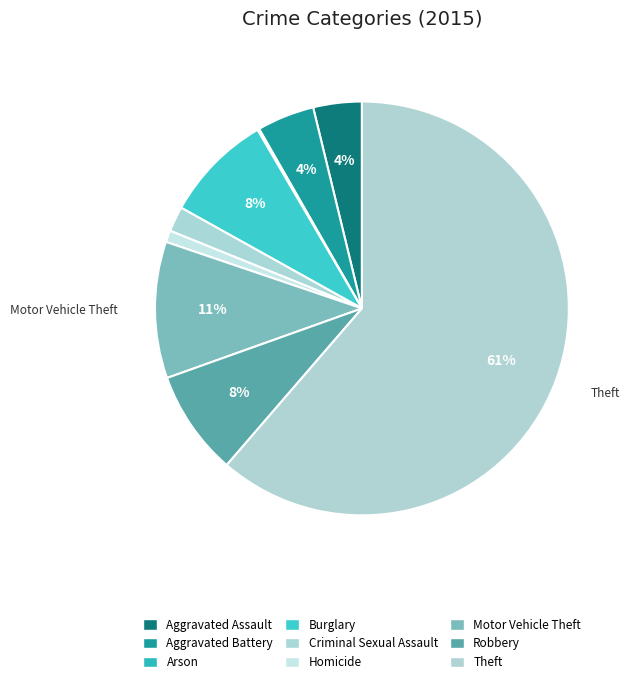

What is the change in value from Aggravated Assault to Homicide?

-41